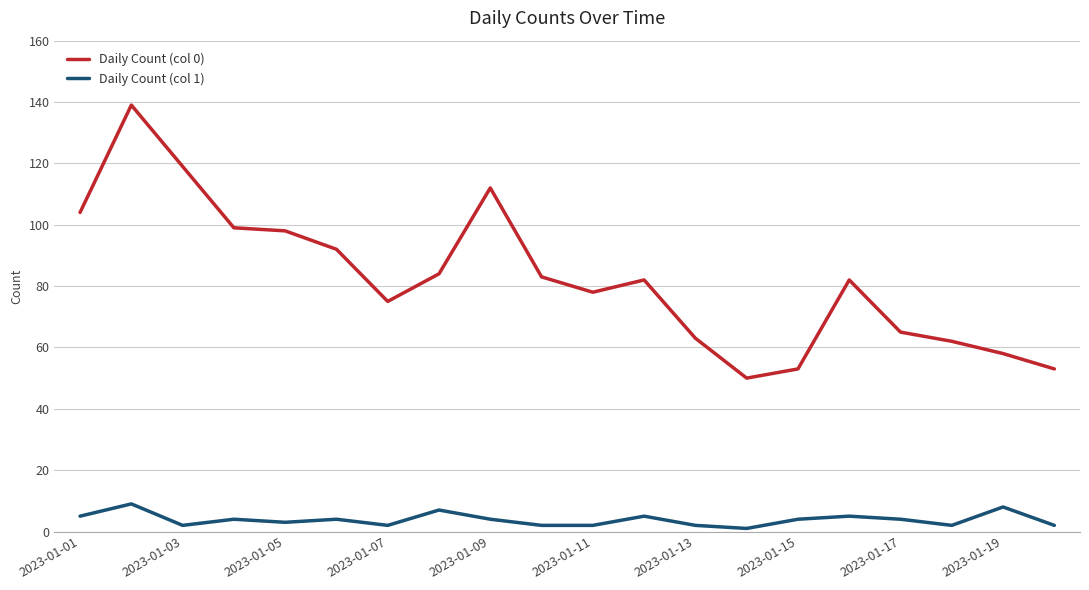

List the series in order of their peak value, highest first.

Daily Count (col 0), Daily Count (col 1)